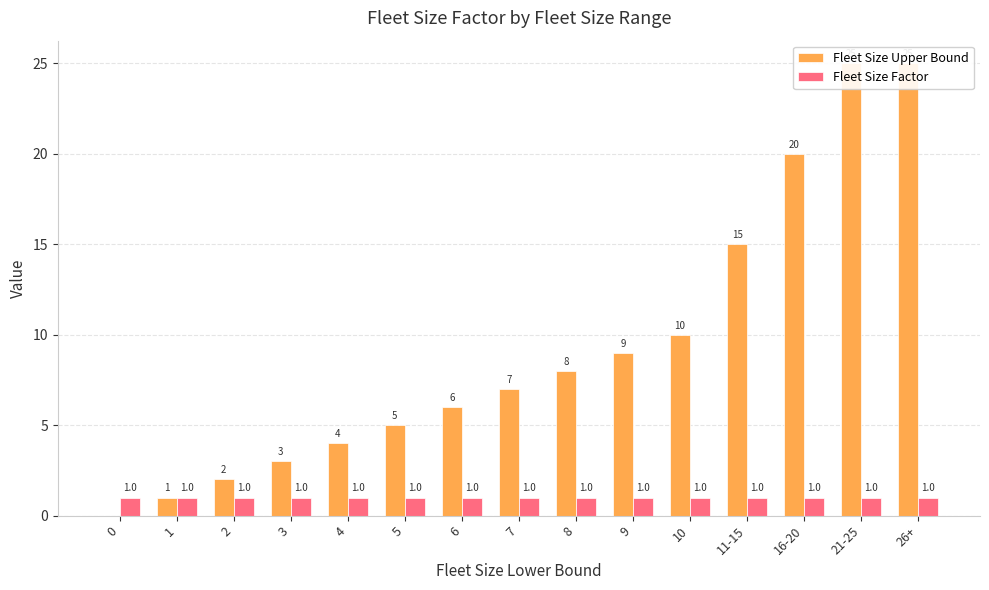

Are the bars grouped side by side (vs. stacked)?

Yes